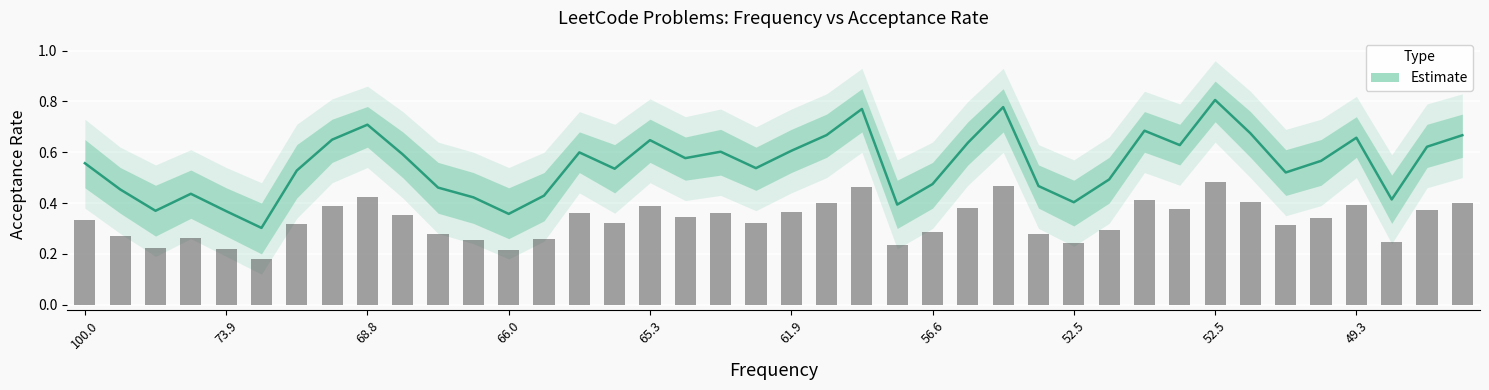

How many series are shown in this chart?

1